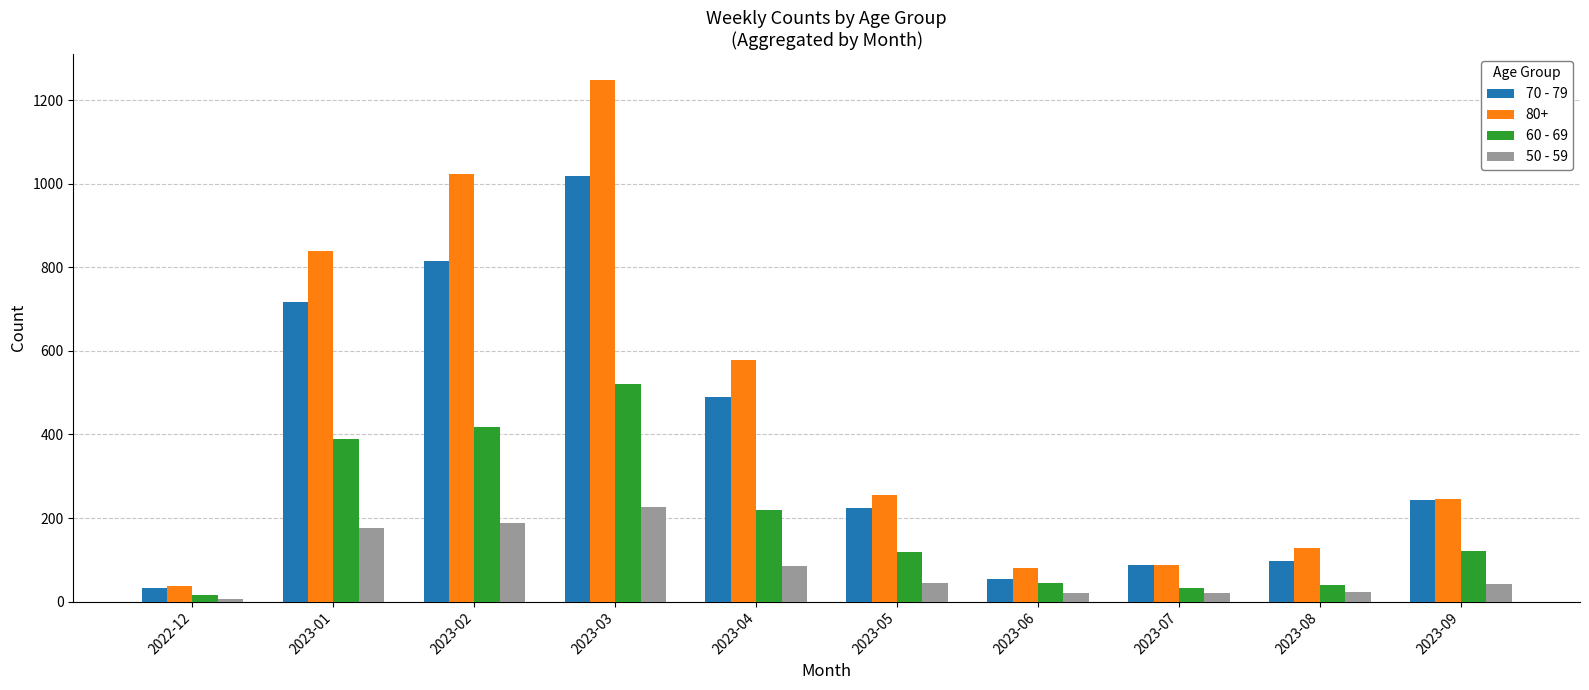

What is the average value of the 50 - 59 series?

83